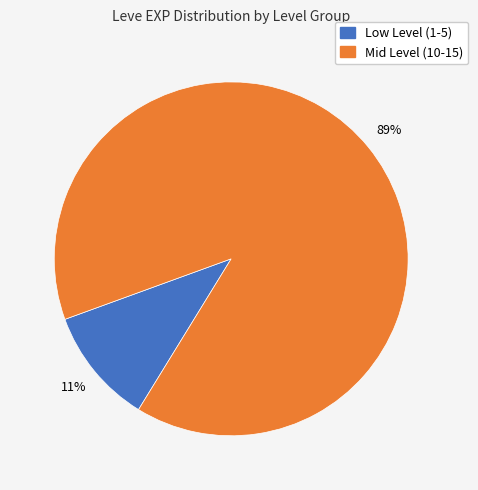

Does any single category account for the majority?

Yes